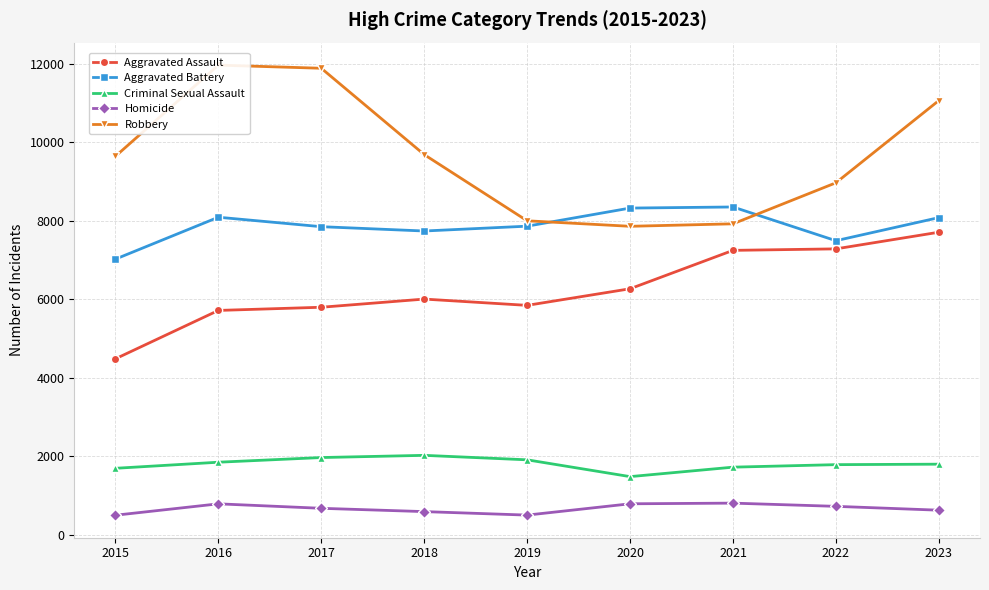

What is the greatest value displayed?

11960